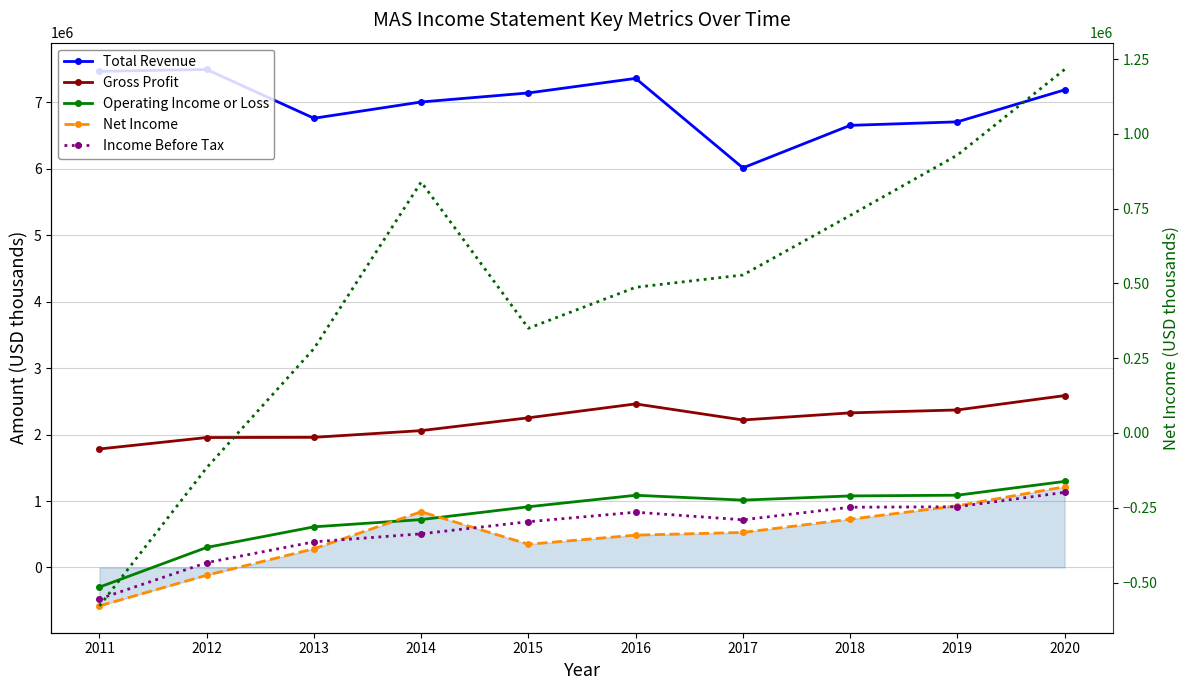

Which series has the widest spread of values?

Net Income